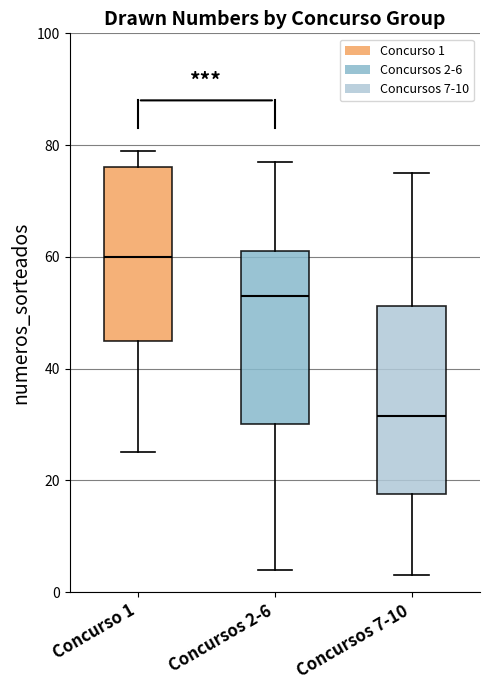

Which box is the tallest, from its lower edge to its upper edge?

Concursos 7-10